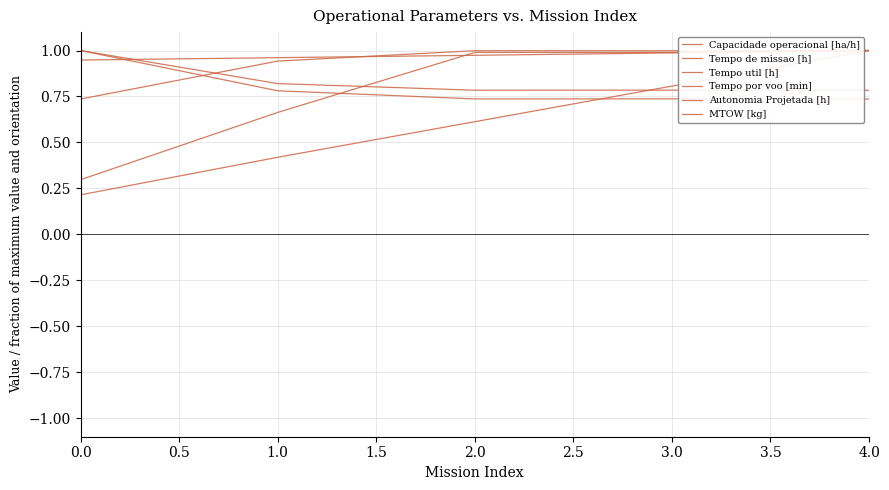

In Tempo de missao [h], how many points are lower than both neighbors (excluding endpoints)?

1